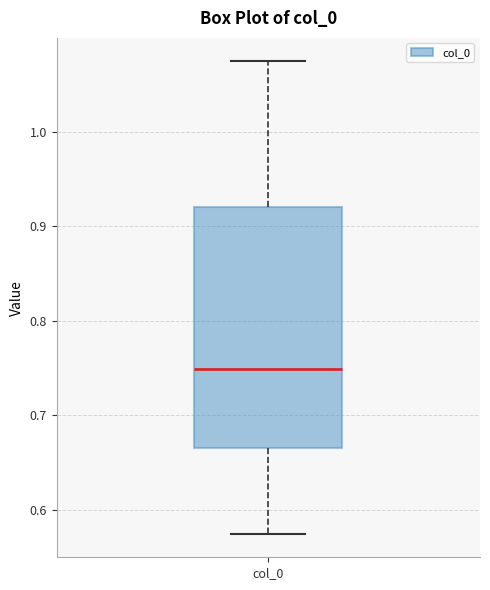

Read this box plot against the y-axis: the position of the median line, the range covered by the box, and the ends of both whiskers. The values are not printed on the chart, so give them approximately, as read against the axis.

median 0.75, box 0.67 to 0.92, whiskers 0.57 to 1.07